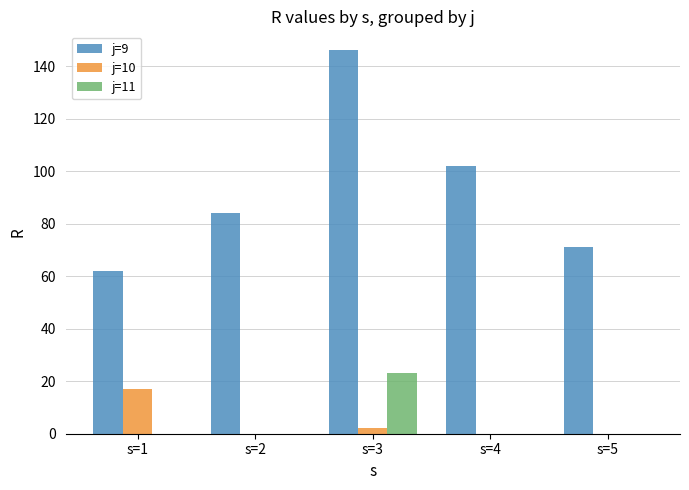

Between s=1 and s=4, which series saw the biggest shift?

j=9